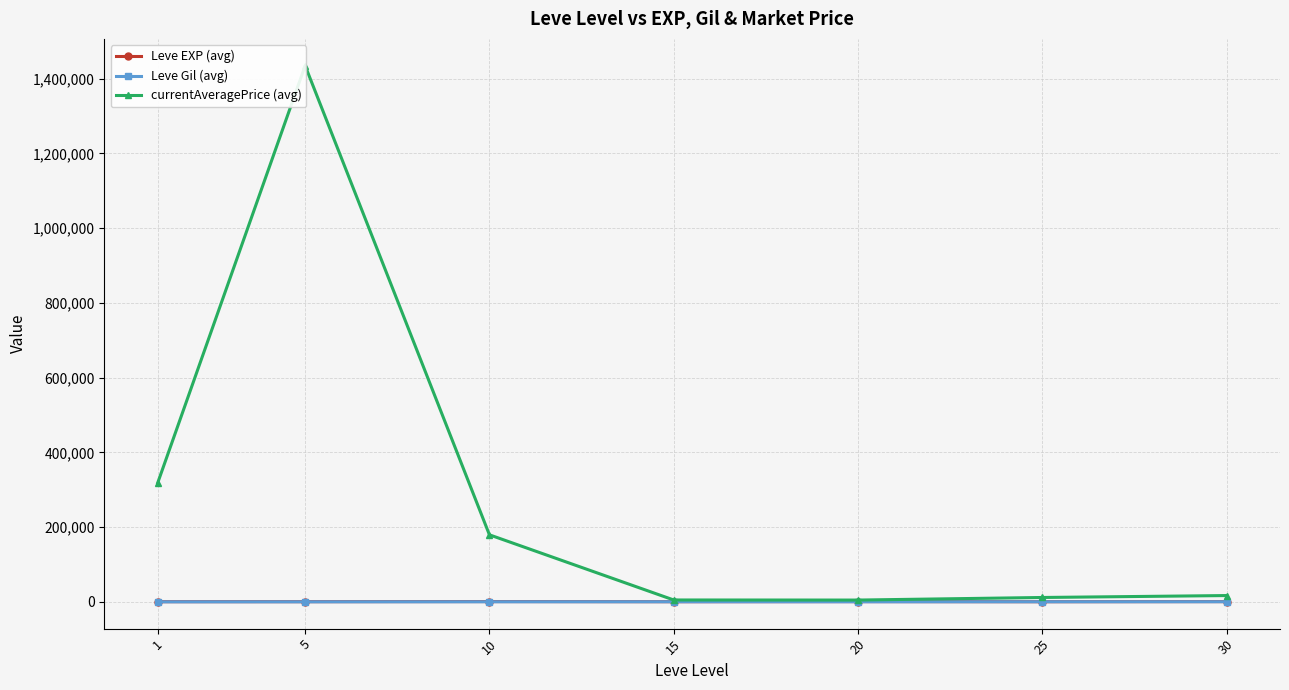

What is the difference between the highest and lowest values at 10?

179192.2